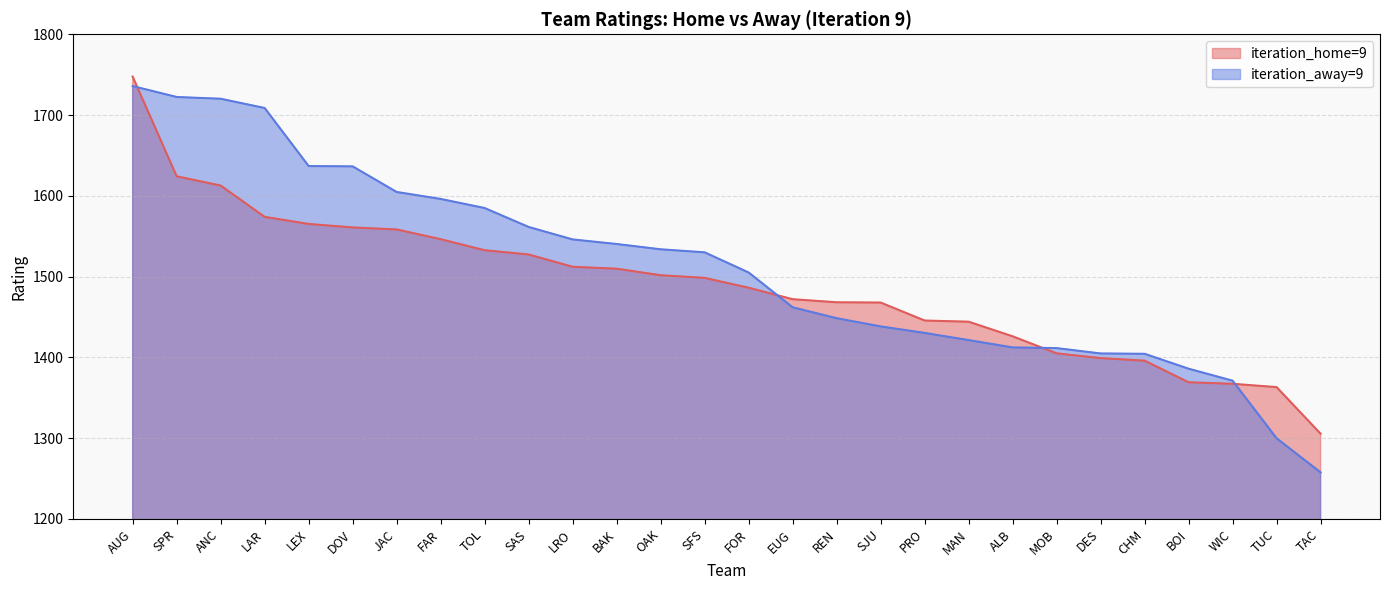

Which series has the largest range (max minus min)?

iteration_away=9